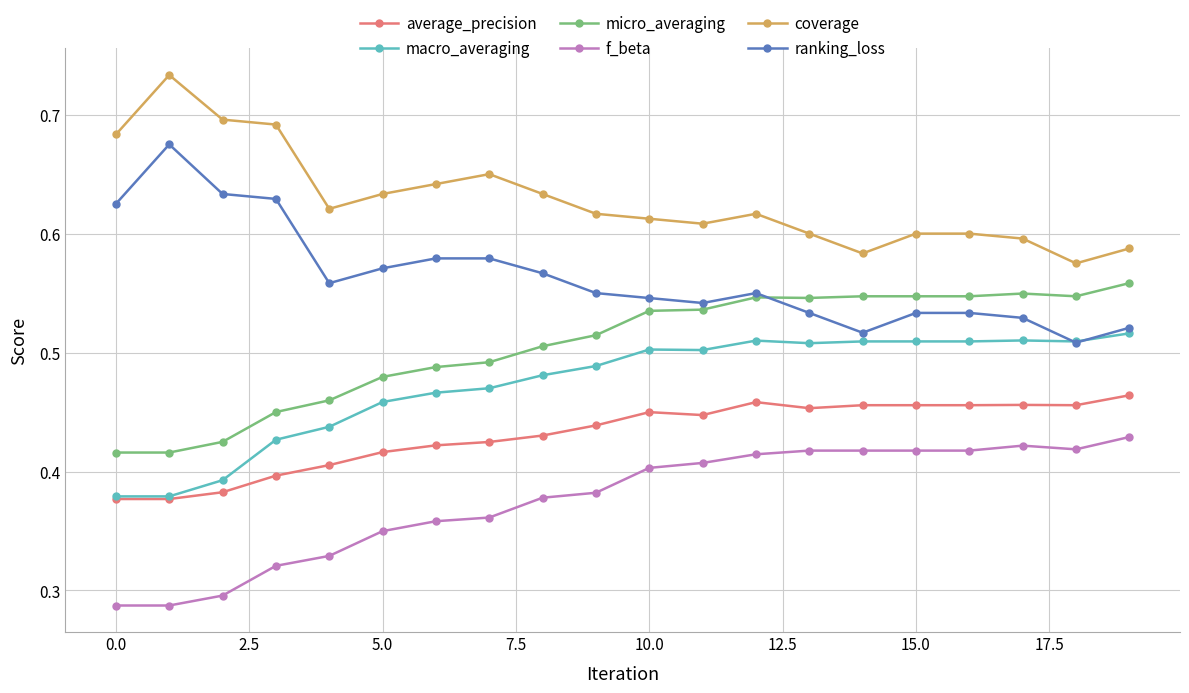

Does the chart display data point markers on the line(s)?

Yes